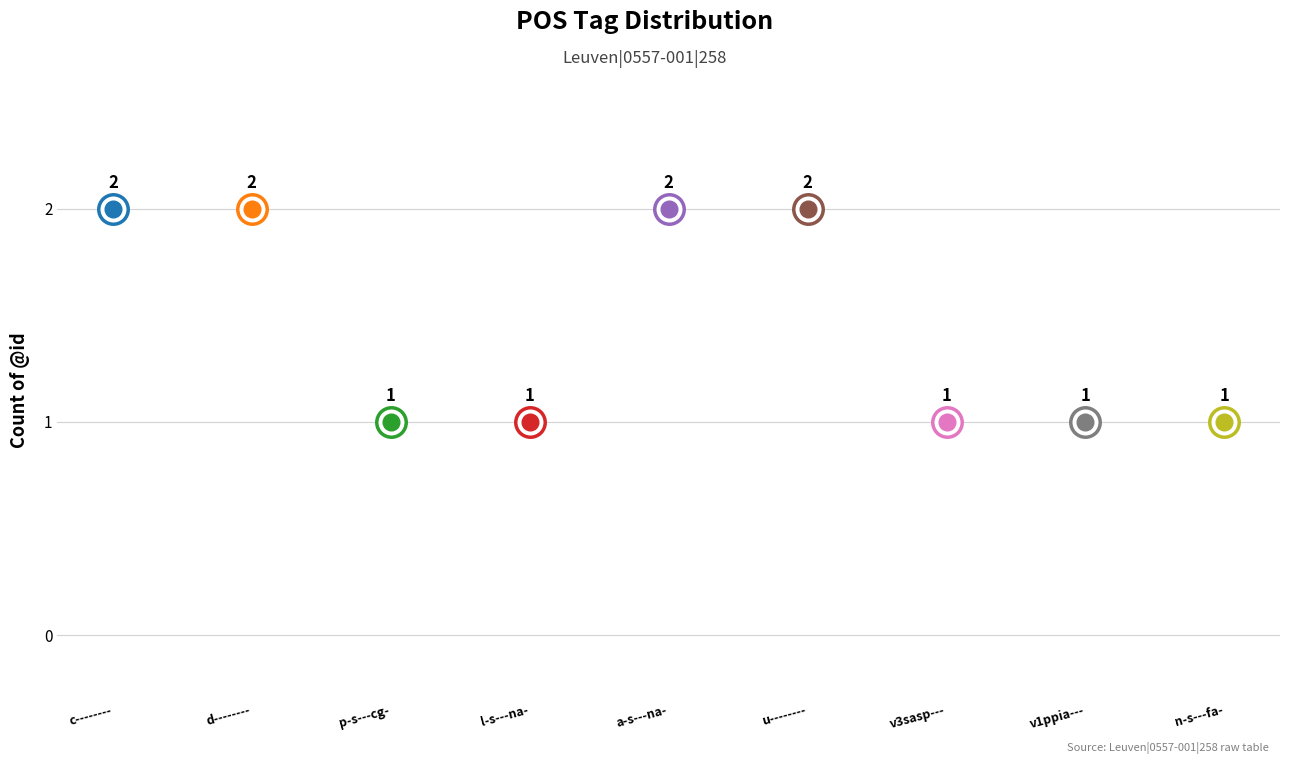

What is the change in value from p-s---cg- to a-s---na-?

+1